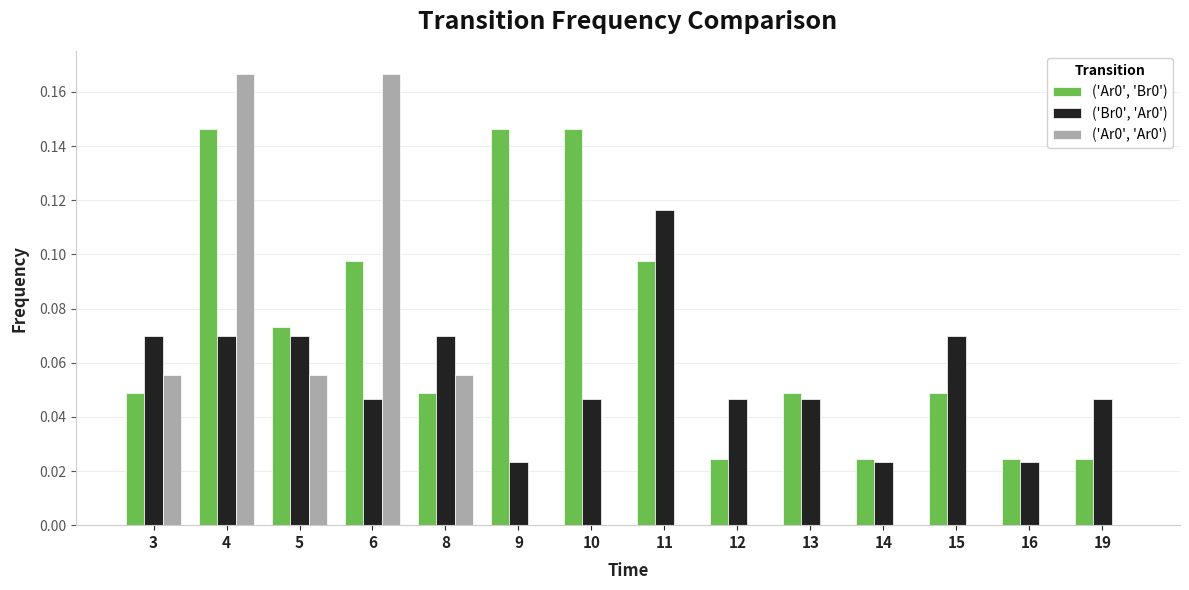

At which category is the sum across all series the highest?

4